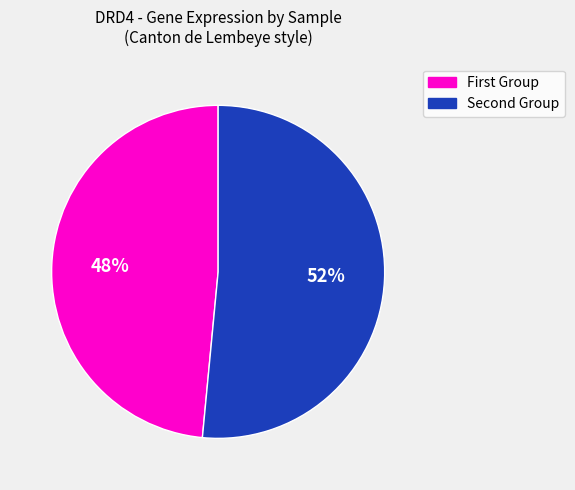

How many segments does this pie chart have?

2